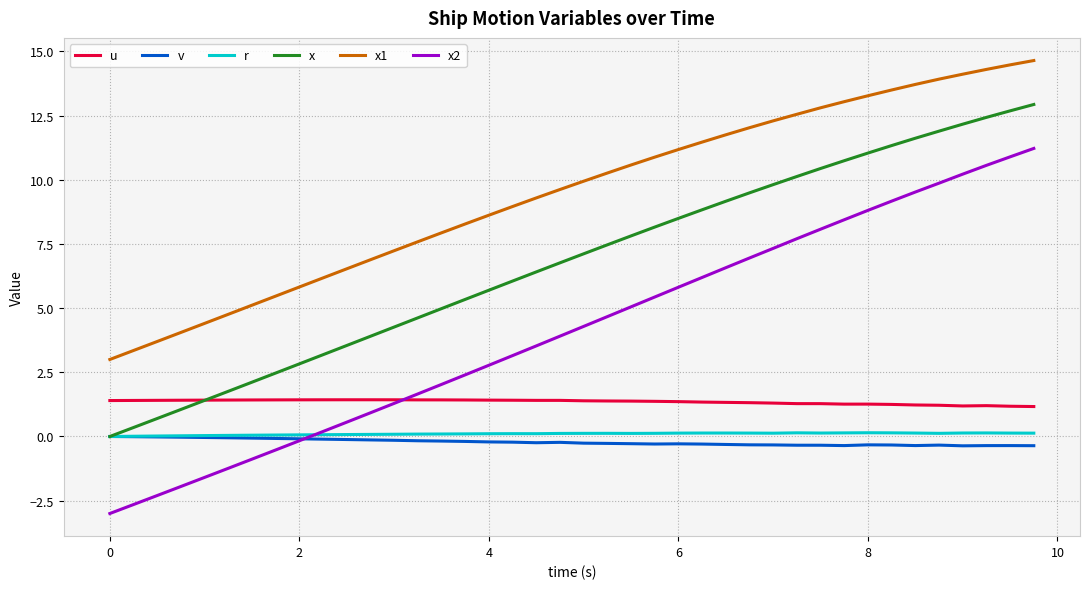

True or false: u and r intersect in this chart.

False